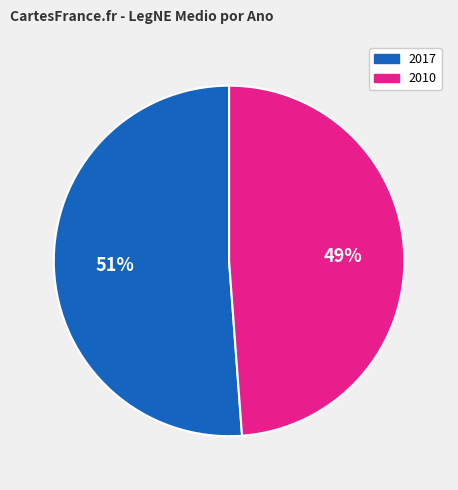

Is there a majority slice in this chart?

Yes